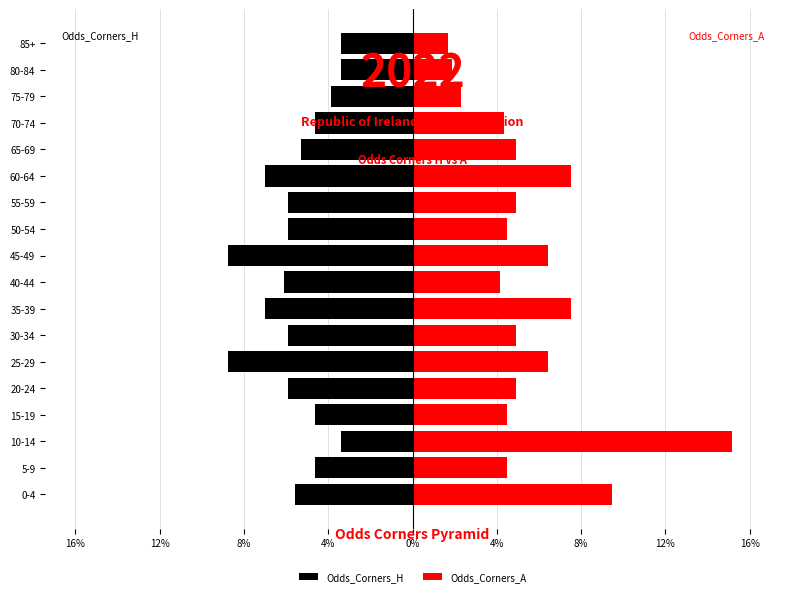

How many series are shown in this chart?

2